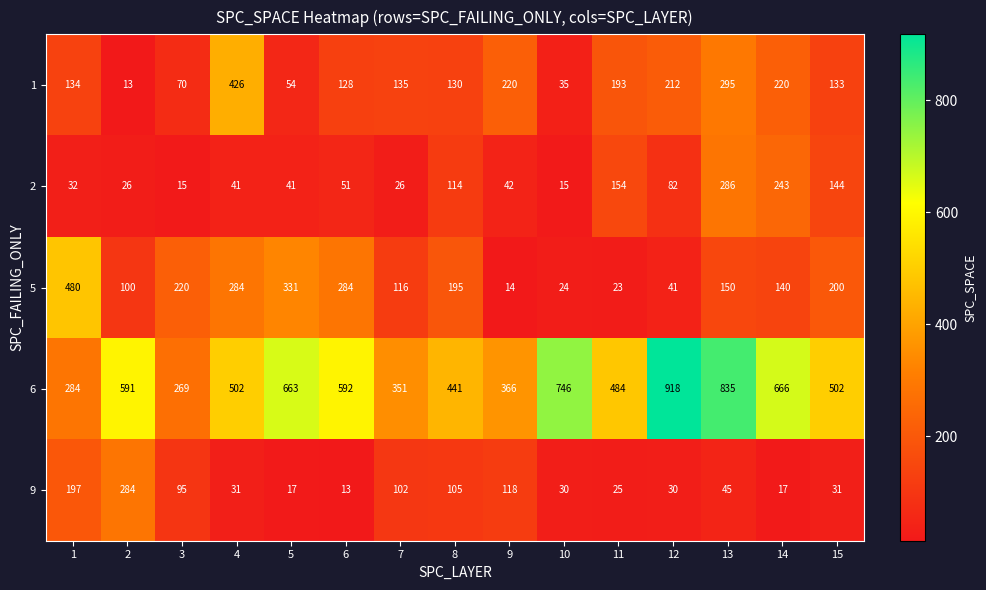

How many series are shown in this chart?

5